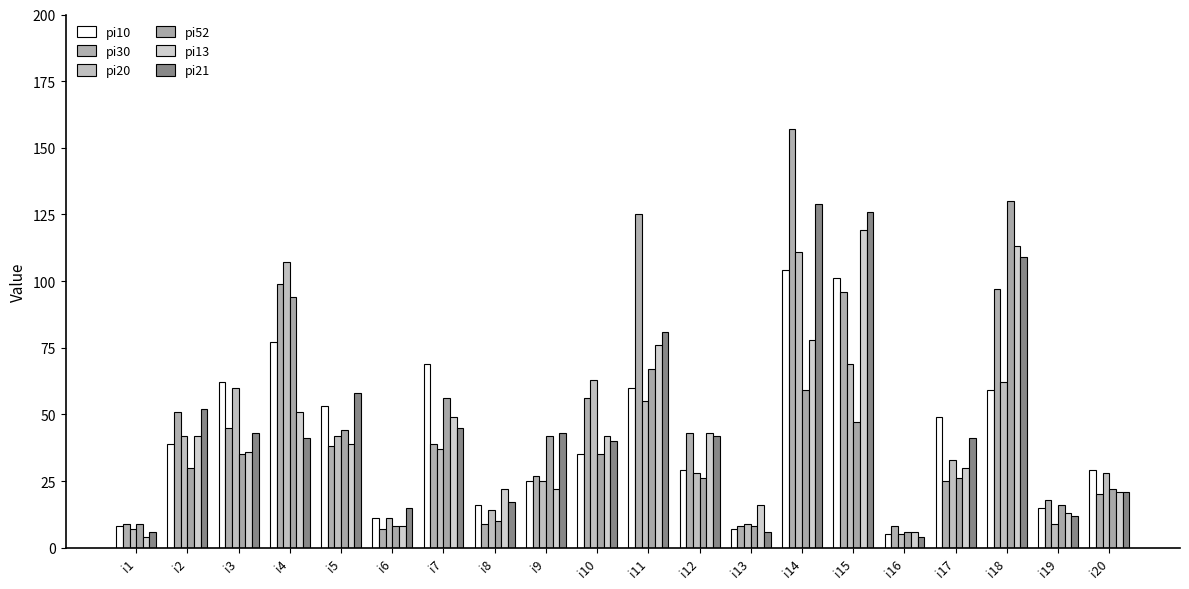

How many series are shown in this chart?

6